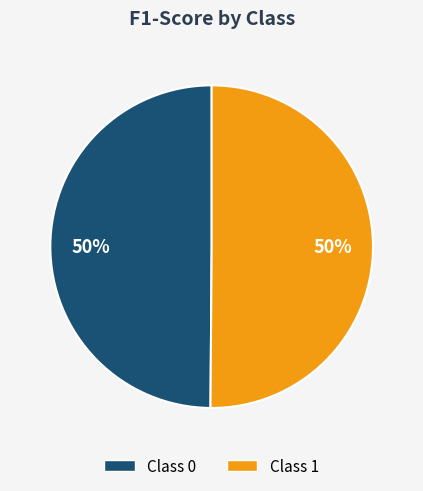

To the nearest percent, what is the average slice percentage?

50%